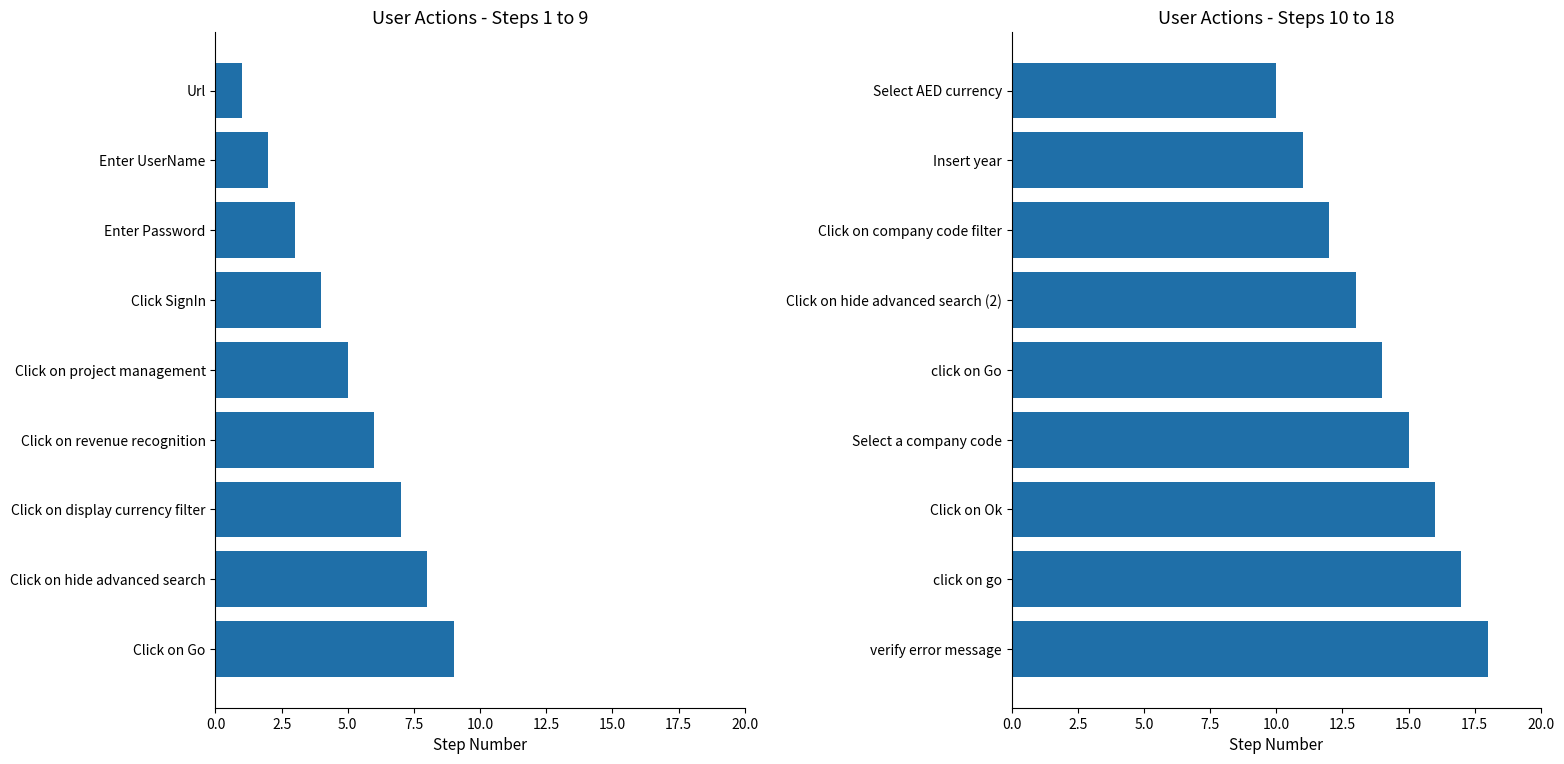

What is the greatest value displayed?

18